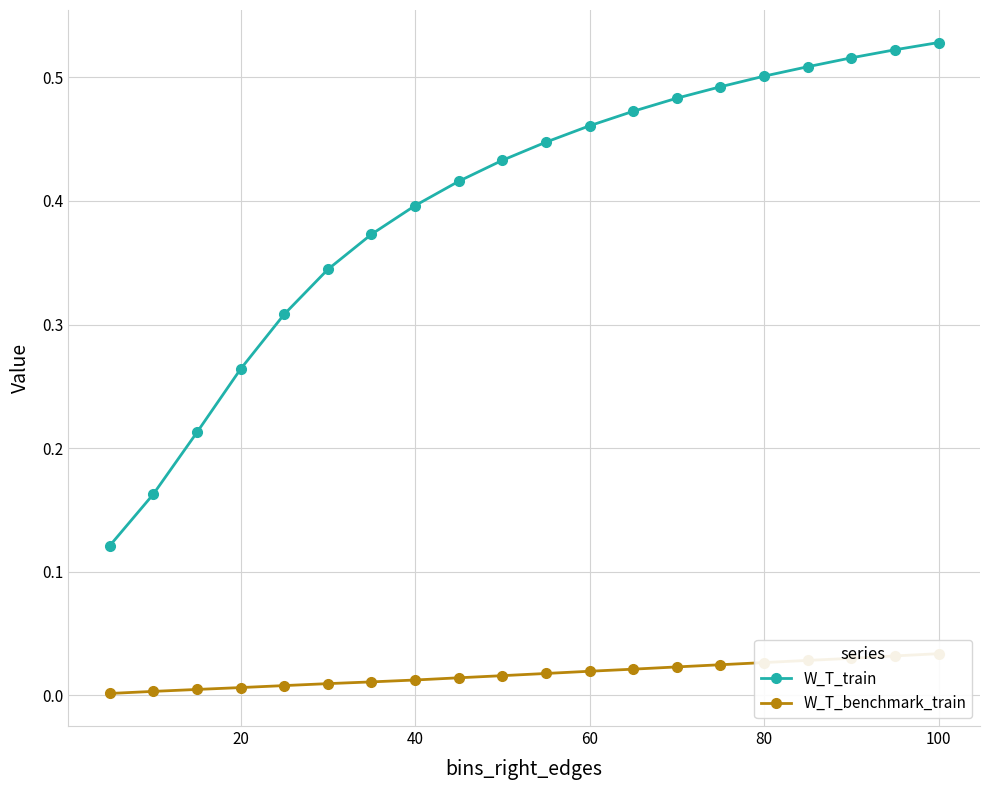

The value of W_T_train at 20 is 0.1. True or false?

False